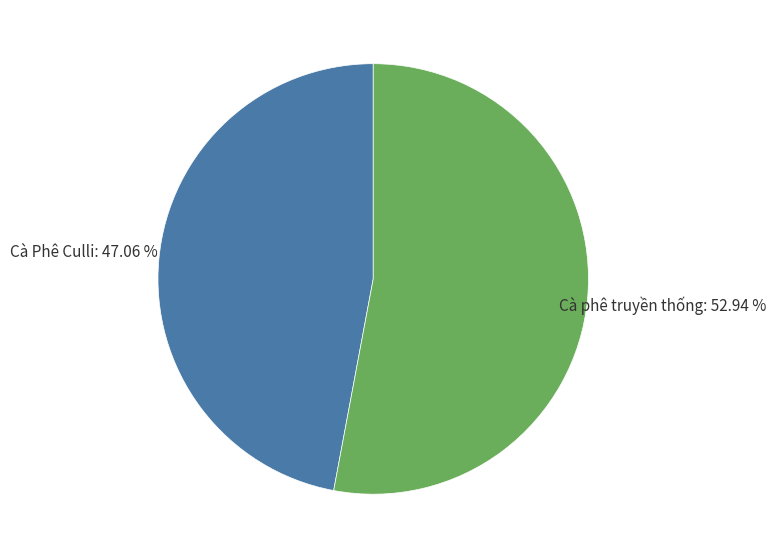

Which slice is the smallest?

Cà Phê Culli